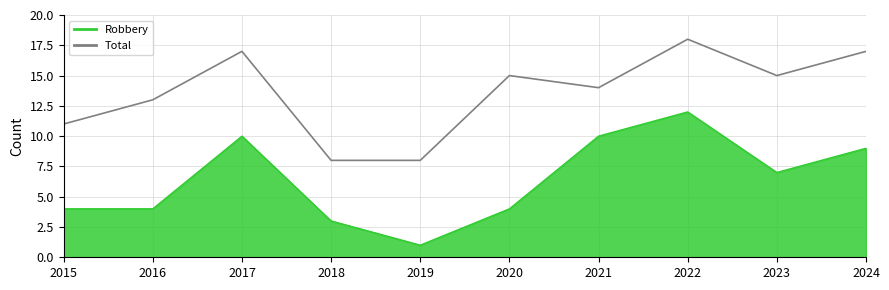

The chart shows a value of 8 at 2019. True or false?

True